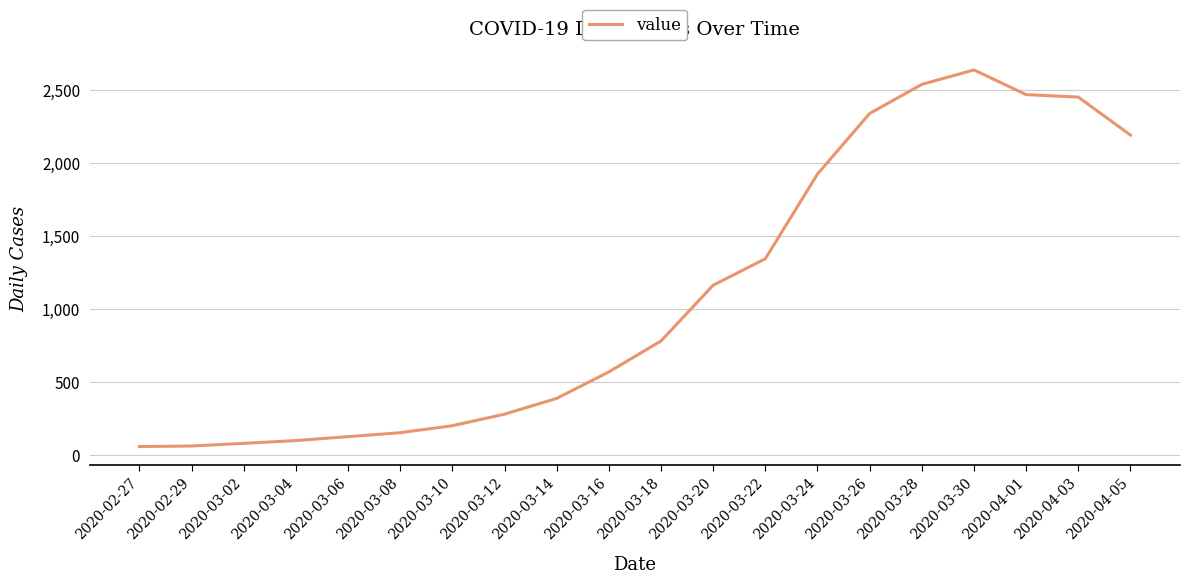

What is the difference between the values at 2020-03-22 and 2020-03-14?

956